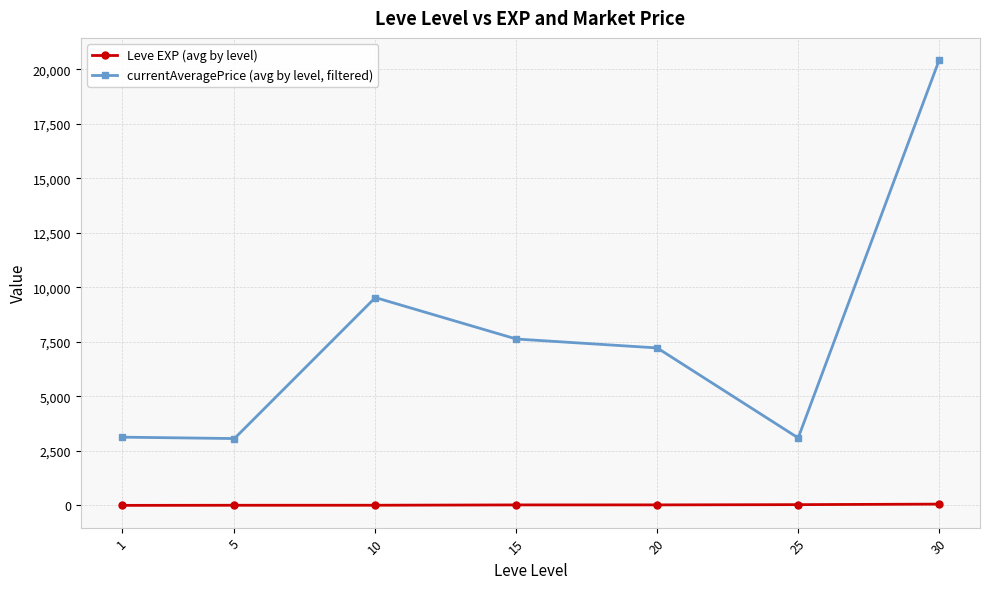

What is the sum of the Leve EXP (avg by level) values at 5 and 30?

65.2